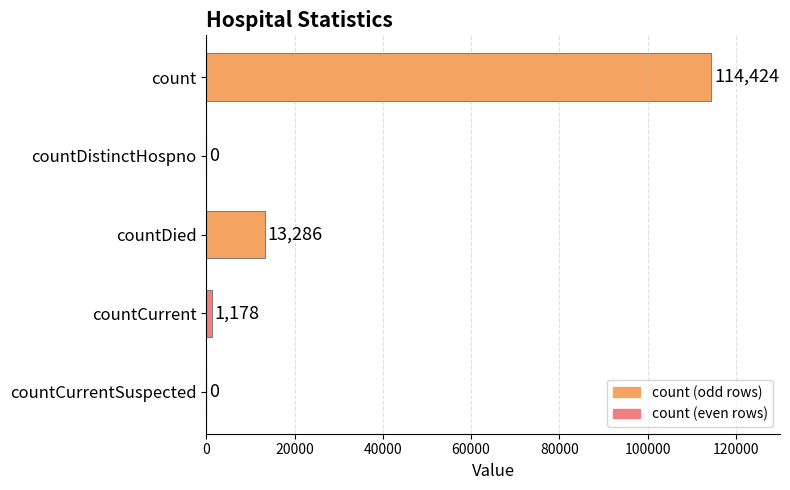

Reading top to bottom, transcribe all the data shown in this chart.

count=114424	countDistinctHospno=0	countDied=13286	countCurrent=1178	countCurrentSuspected=0